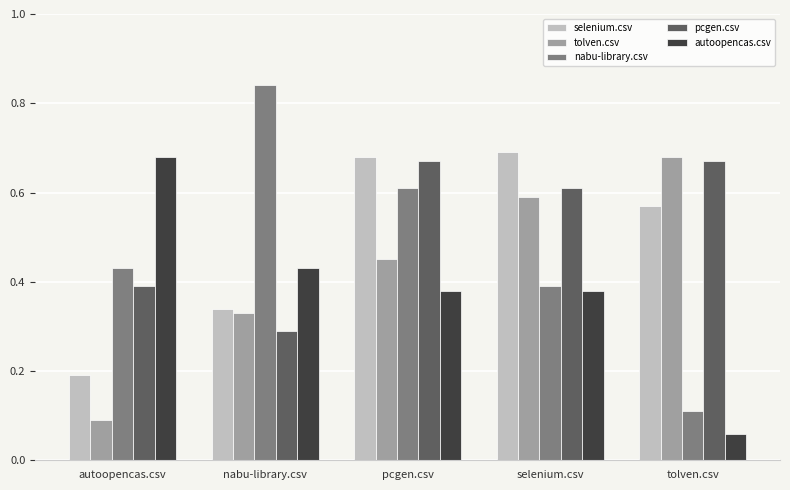

What position from the right is autoopencas.csv?

5